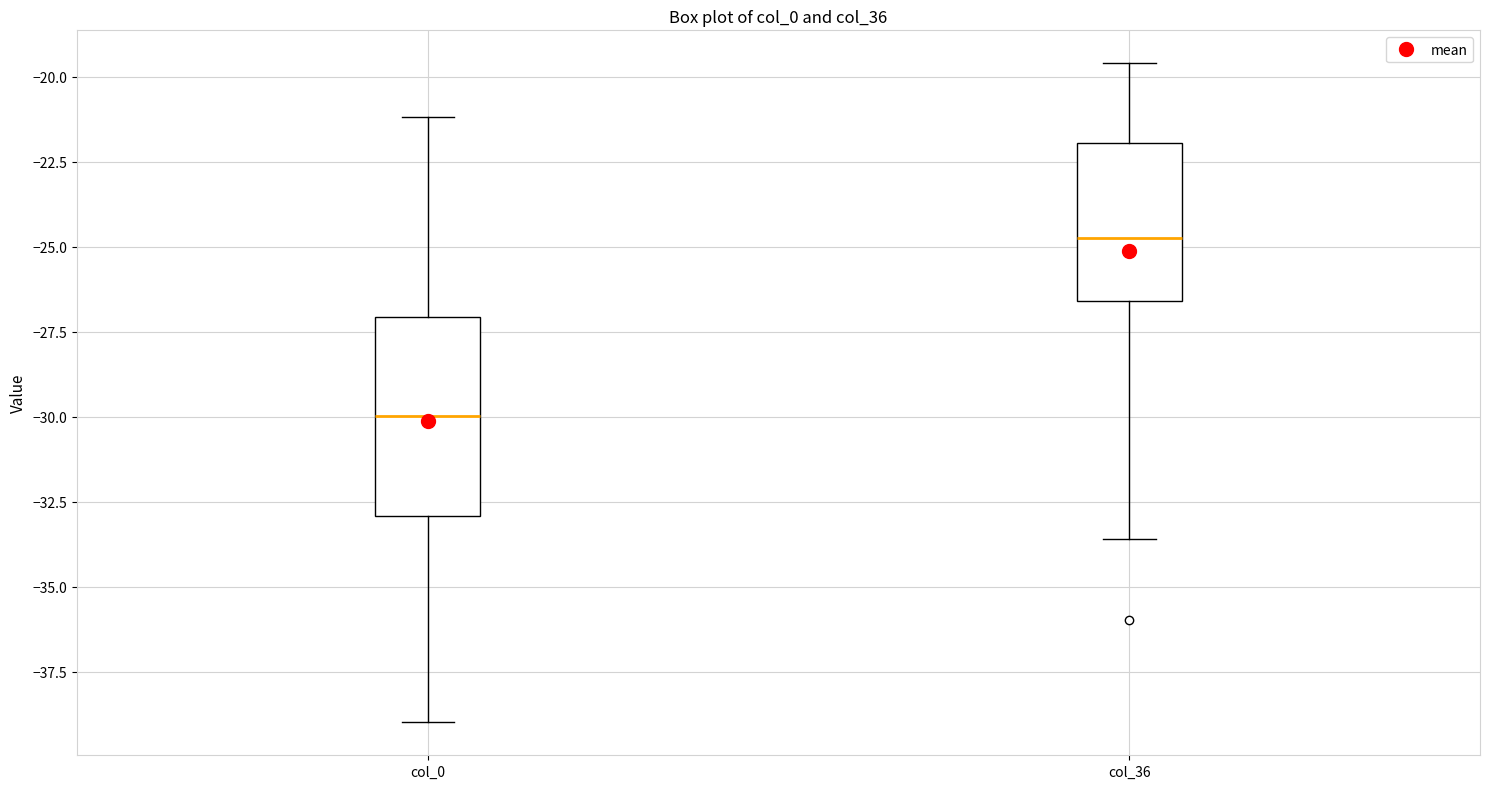

Which box is the tallest, from its lower edge to its upper edge?

col_0